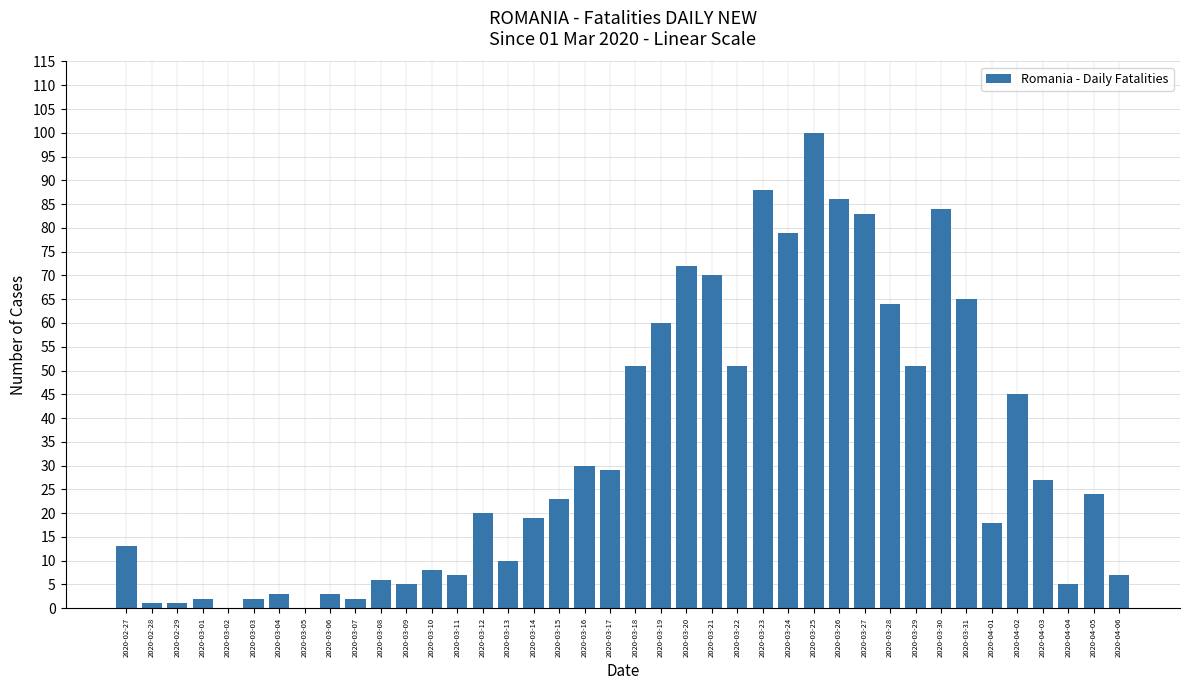

Between 2020-03-26 and 2020-03-22, which is larger?

2020-03-26